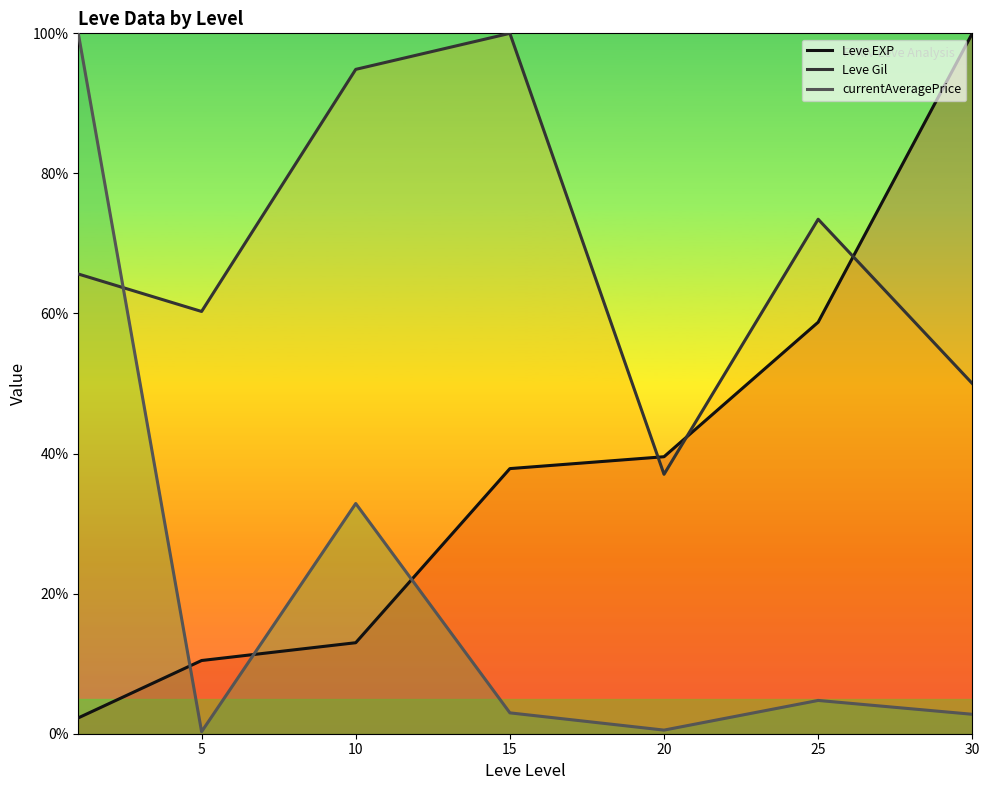

What is the average value of the Leve EXP series?

37.4